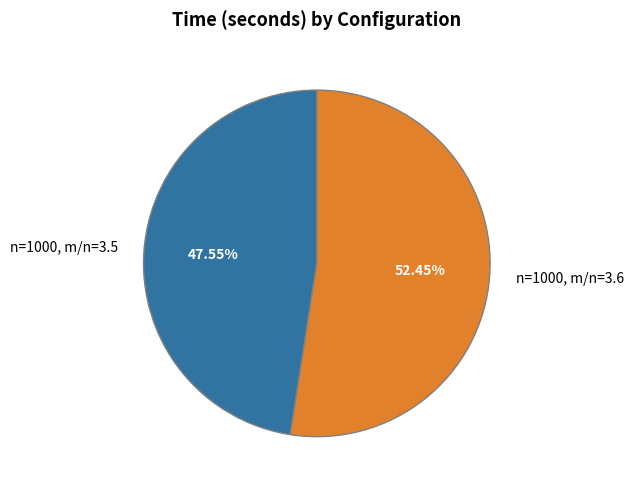

Is it true that n=1000, m/n=3.5 is 48% of the pie?

True